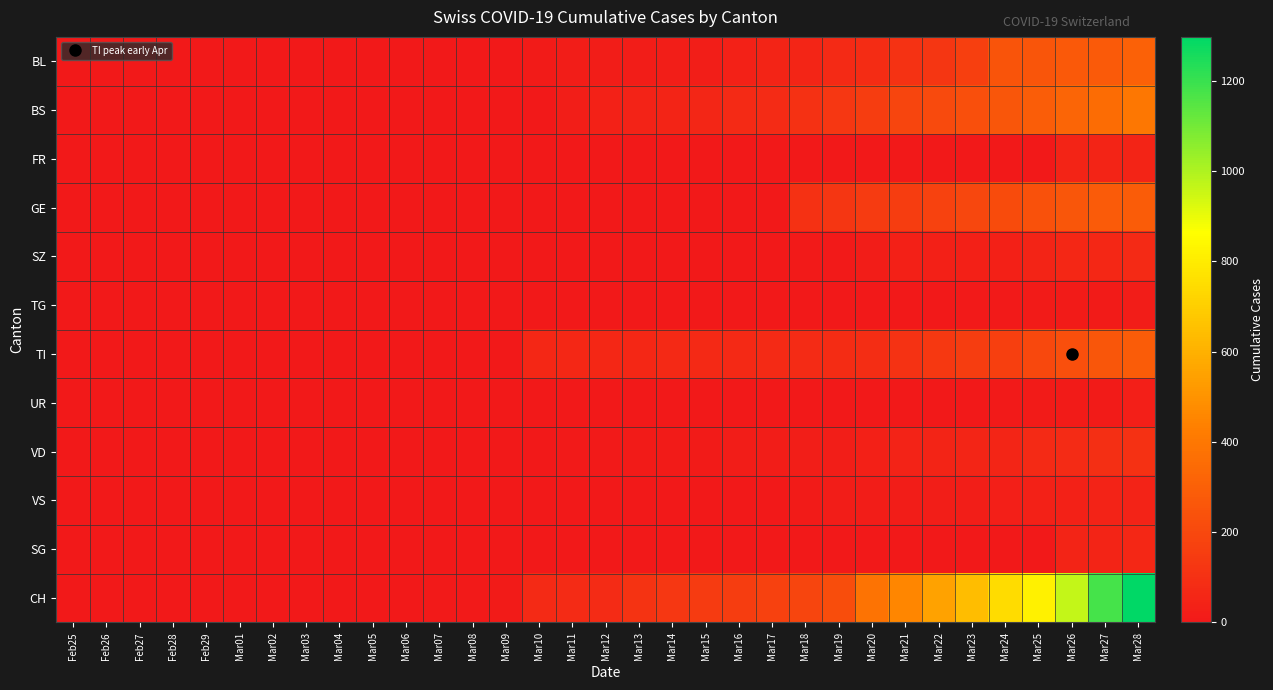

Rank the series at Mar23 from lowest to highest value.

FR, SG, UR, TG, VS, SZ, VD, TI, BL, GE, BS, CH